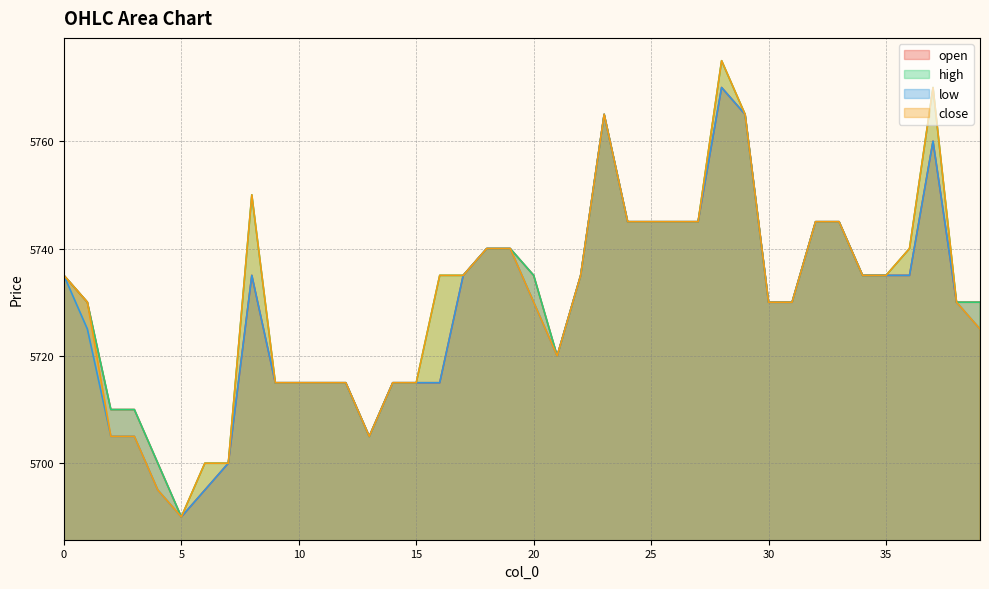

List the series in order of their overall mean, highest first.

high, close, open, low